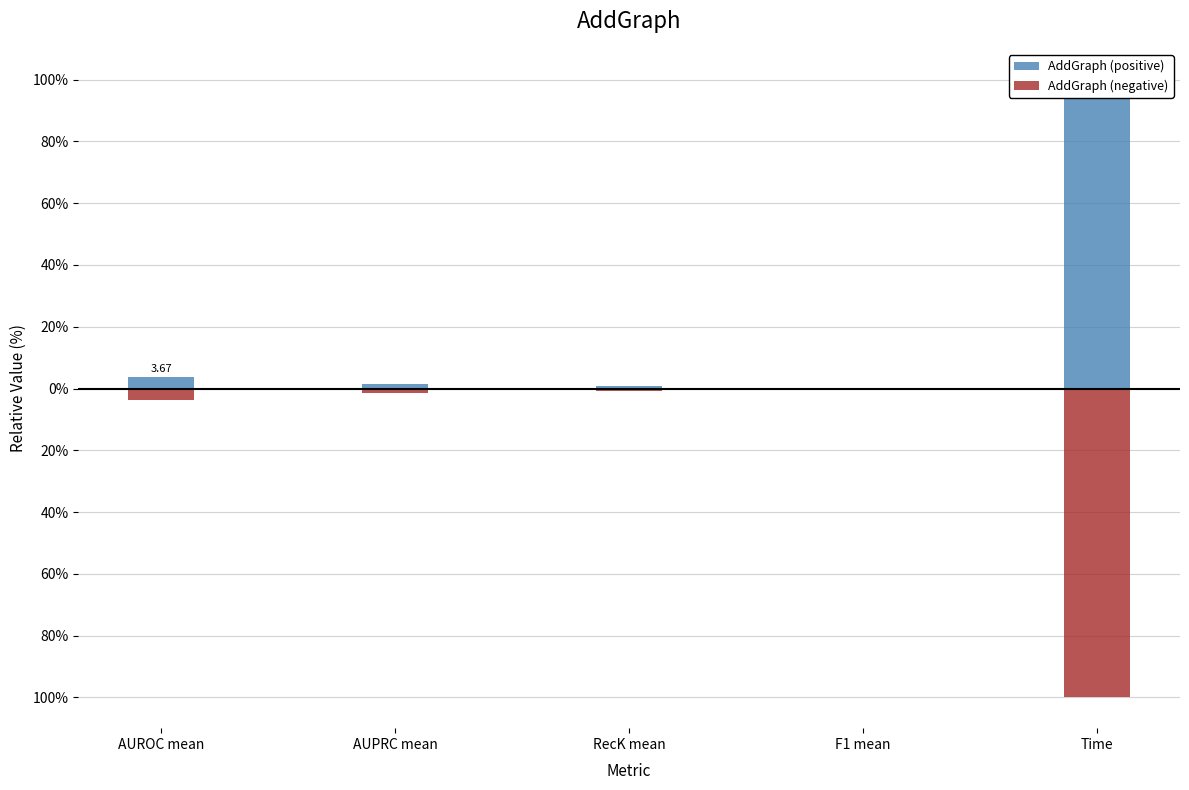

What is the label of the 3rd bar from the right?

RecK mean